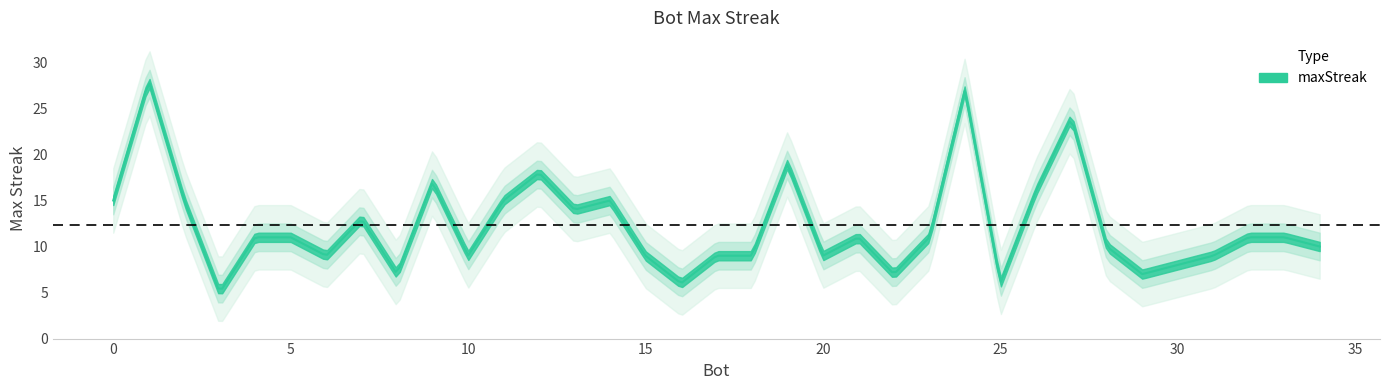

Which category has the highest value across all series?

1